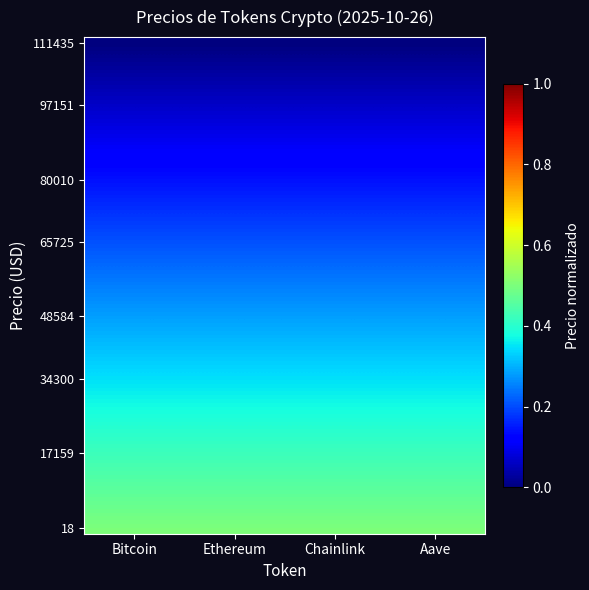

Count the number of categories in the chart.

4